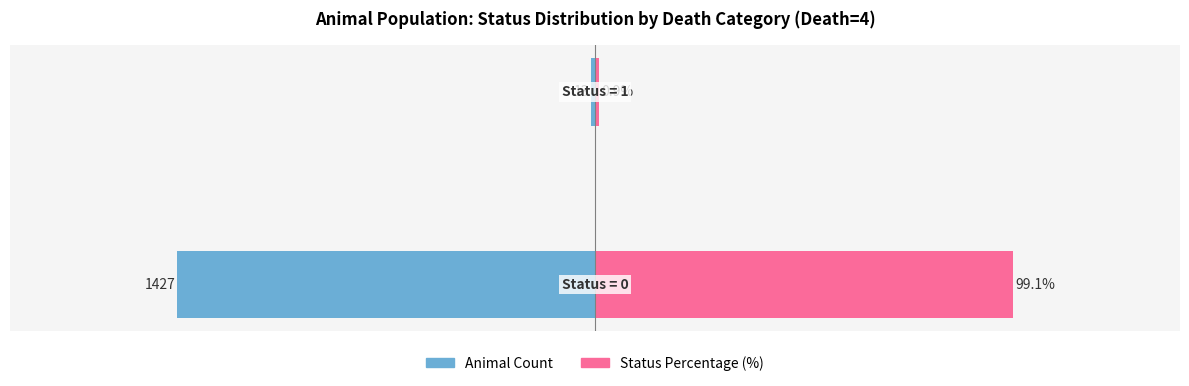

Are the bars grouped side by side (vs. stacked)?

Yes